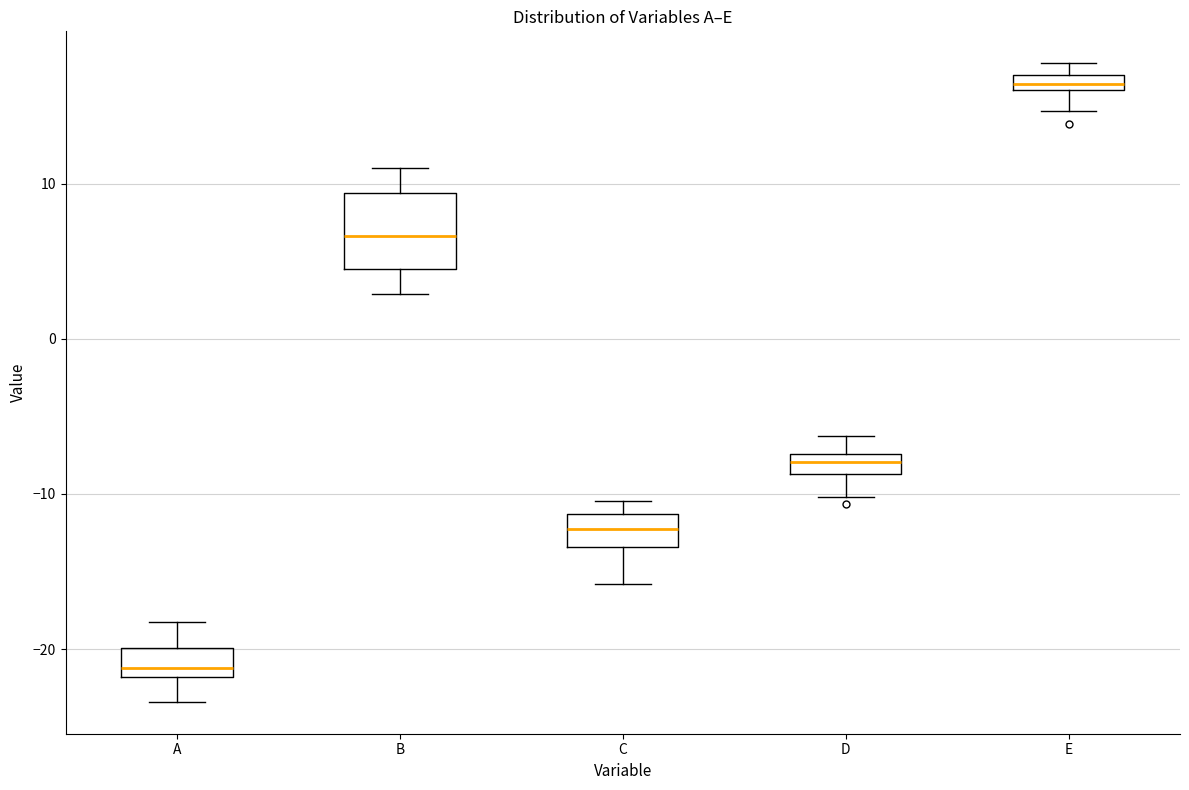

Which box has the highest median line?

E